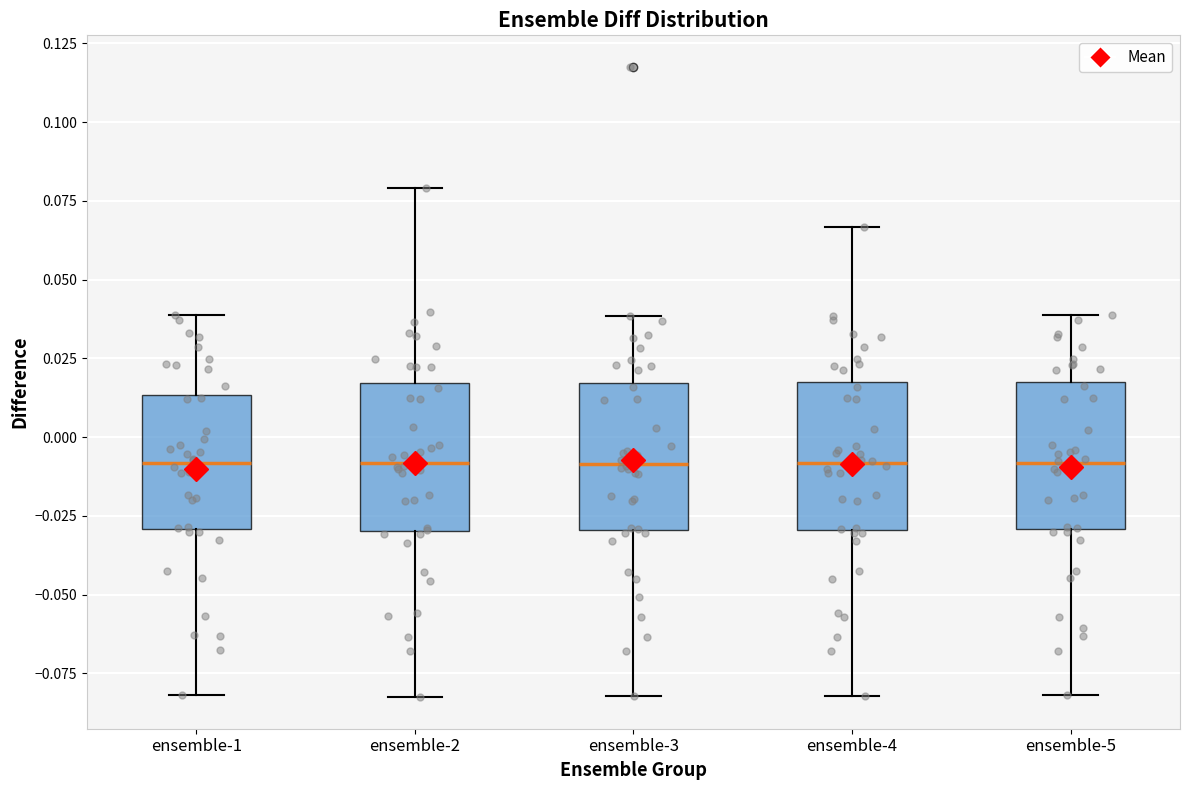

Where is the lower edge of the box for ensemble-2 on the y-axis? The values are not printed on the chart, so give them approximately, as read against the axis.

-0.030